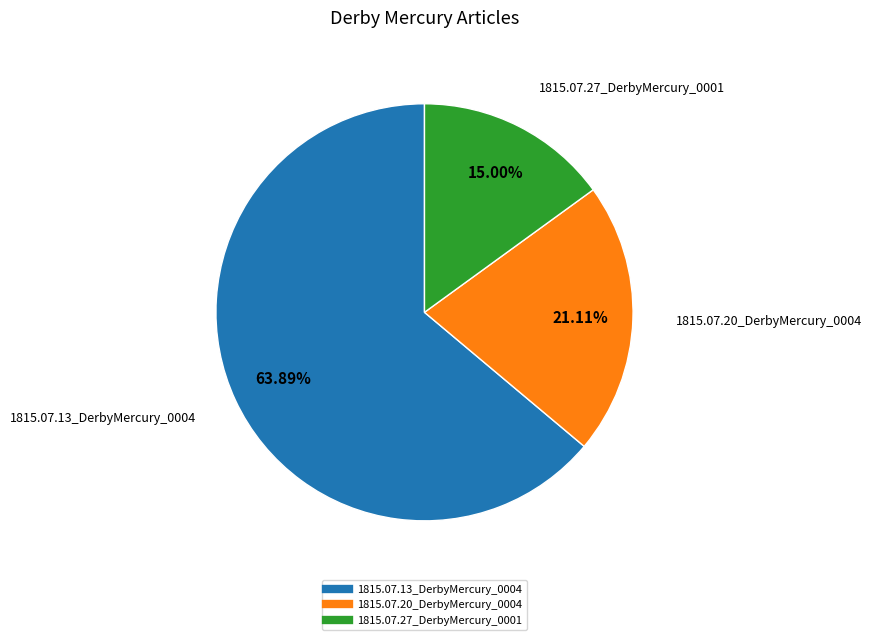

To the nearest percent, what is the difference between the largest and smallest slice percentages?

49%